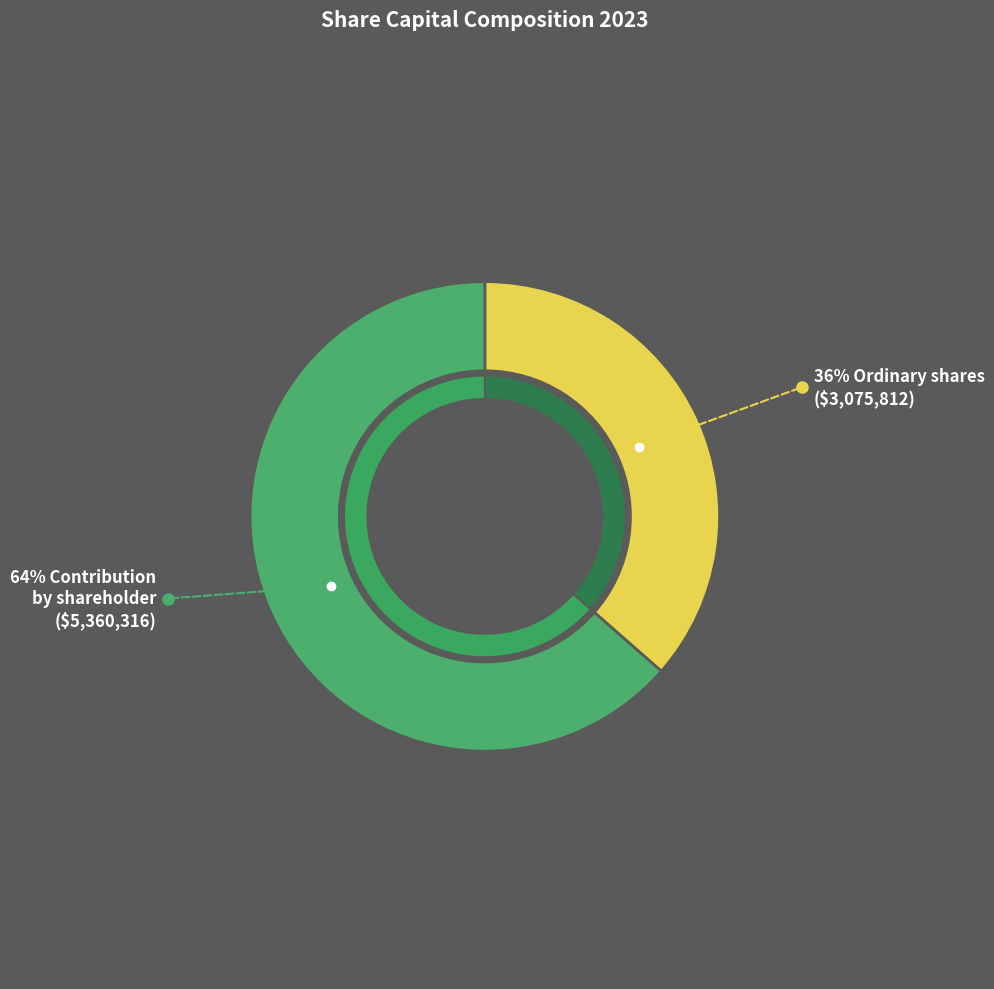

How many segments does this pie chart have?

2